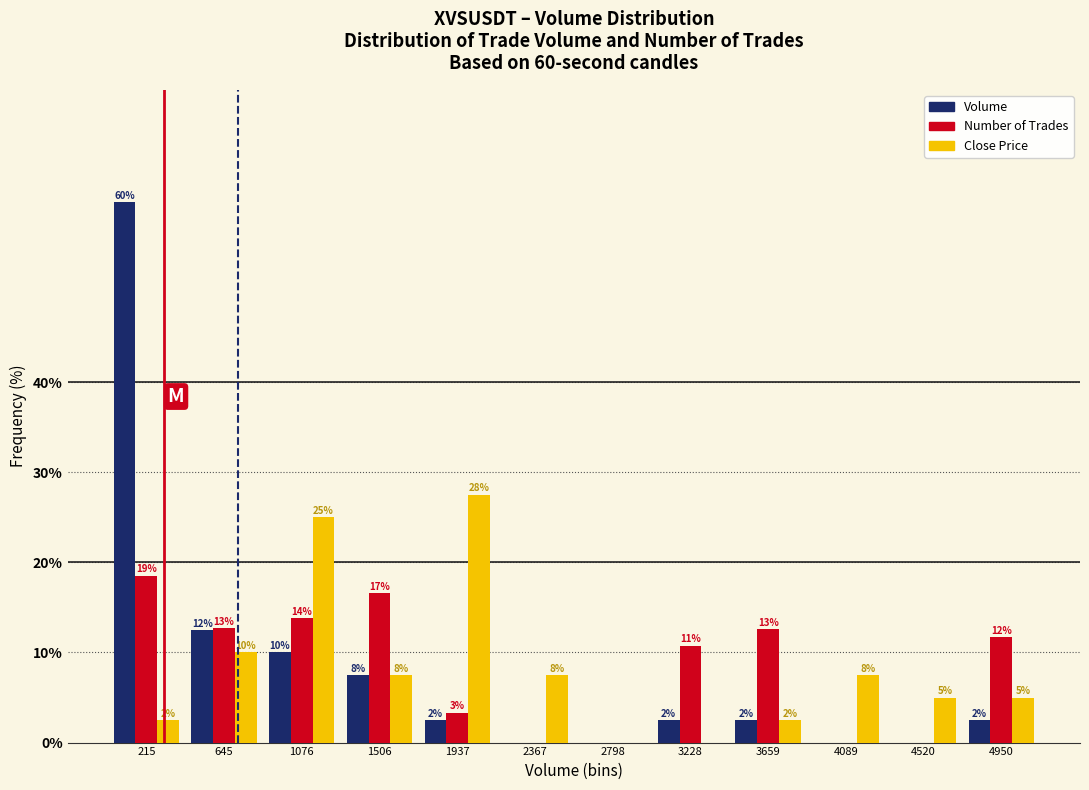

How many groups of bars are there?

12